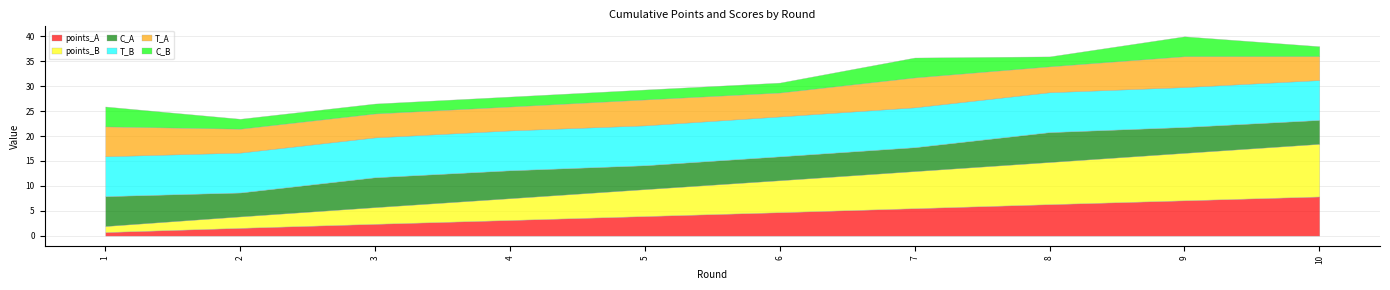

True or false: C_B has a value of 4.0 at 9.

True